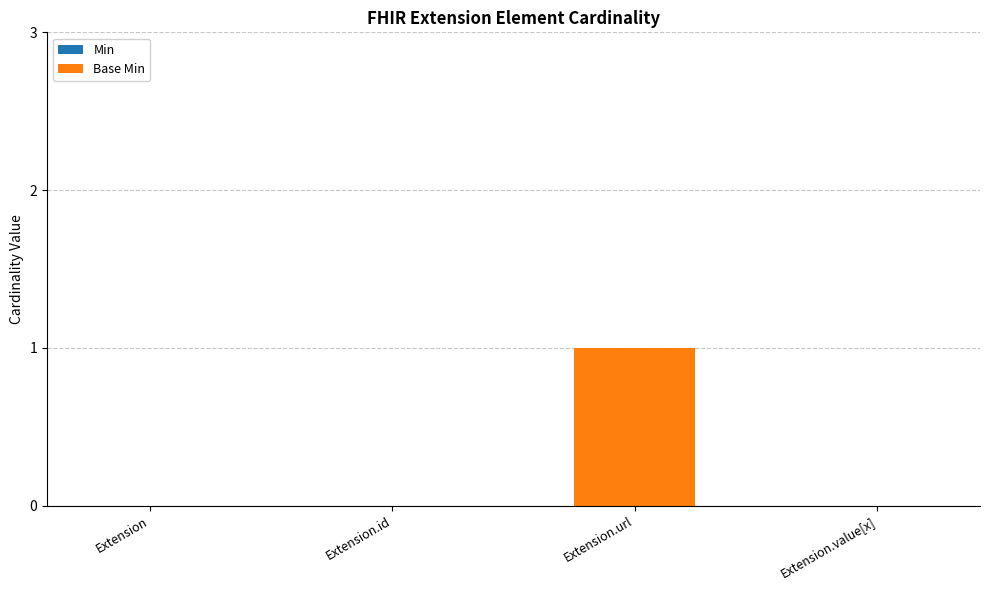

What is the change in value from Extension to Extension.url?

+1